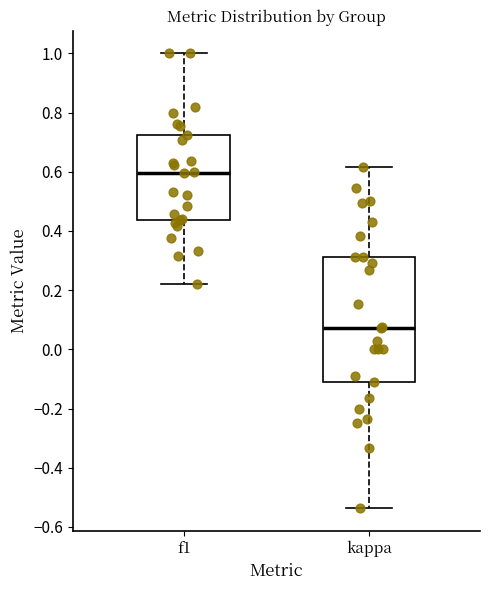

Where does the upper whisker of the box for kappa end on the y-axis? The values are not printed on the chart, so give them approximately, as read against the axis.

0.62